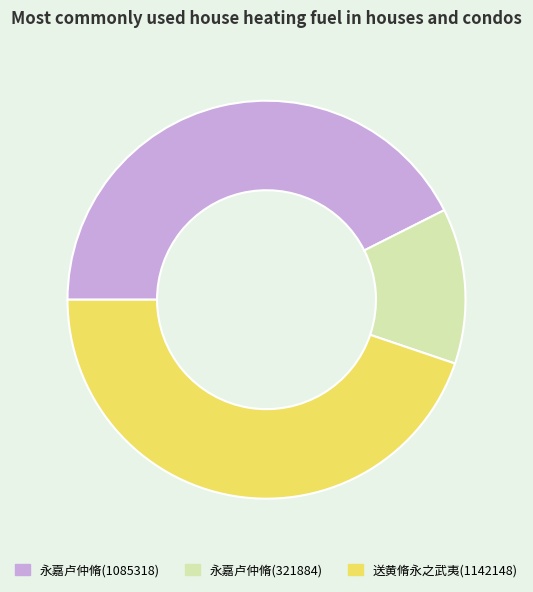

What is the ratio of the value at 永嘉卢仲脩(1085318) to the value at 永嘉卢仲脩(321884)?

3.4